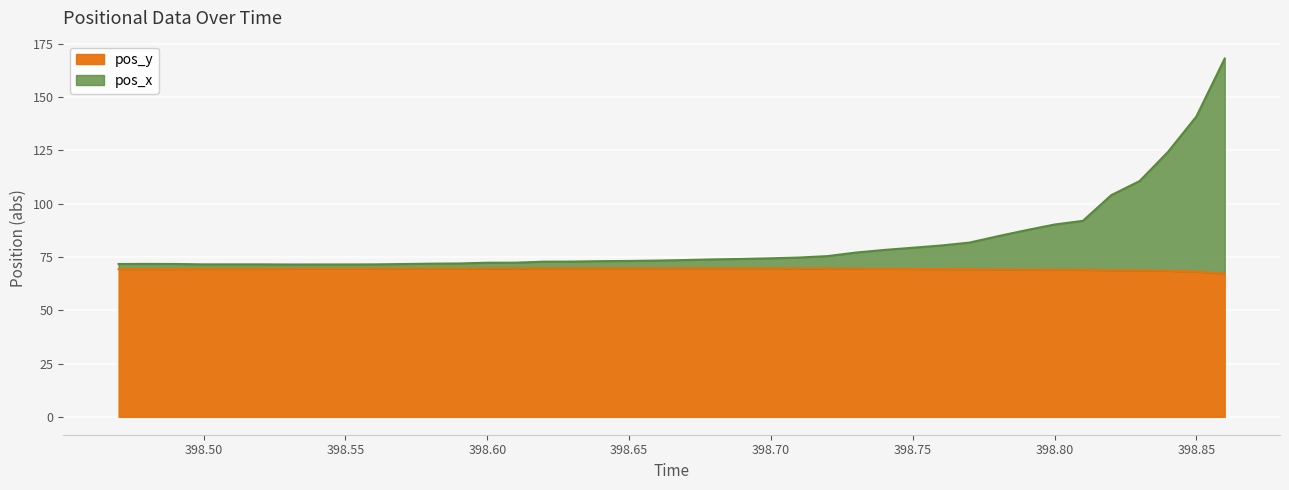

How many times do pos_x and pos_y cross each other?

1